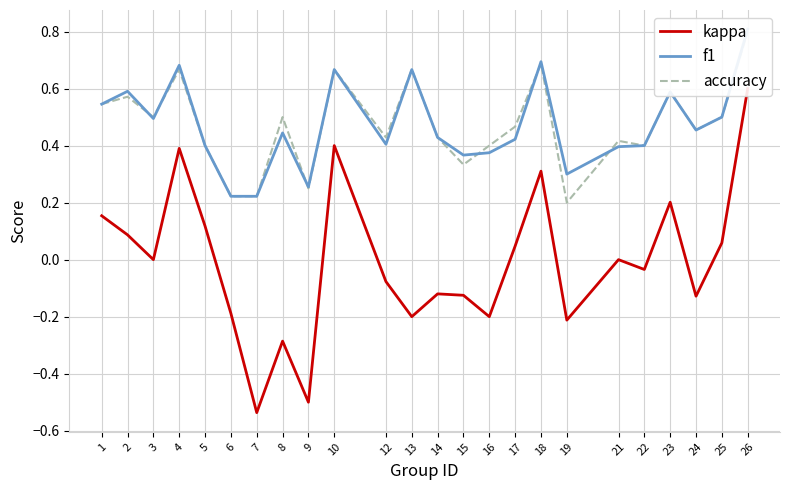

Which category has the lowest value in the accuracy series?

19